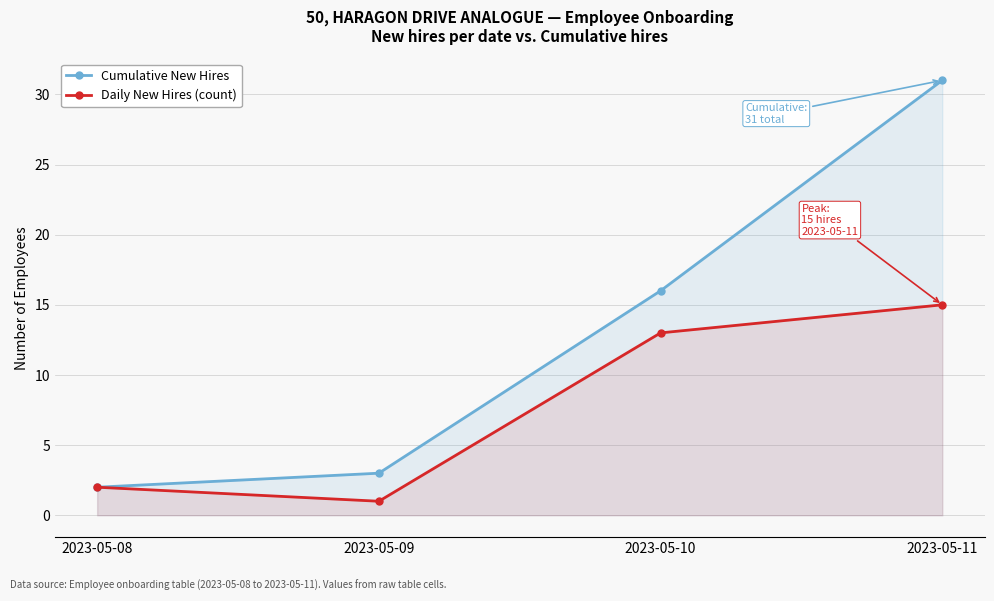

Rank the categories by Cumulative New Hires value from lowest to highest.

2023-05-08, 2023-05-09, 2023-05-10, 2023-05-11